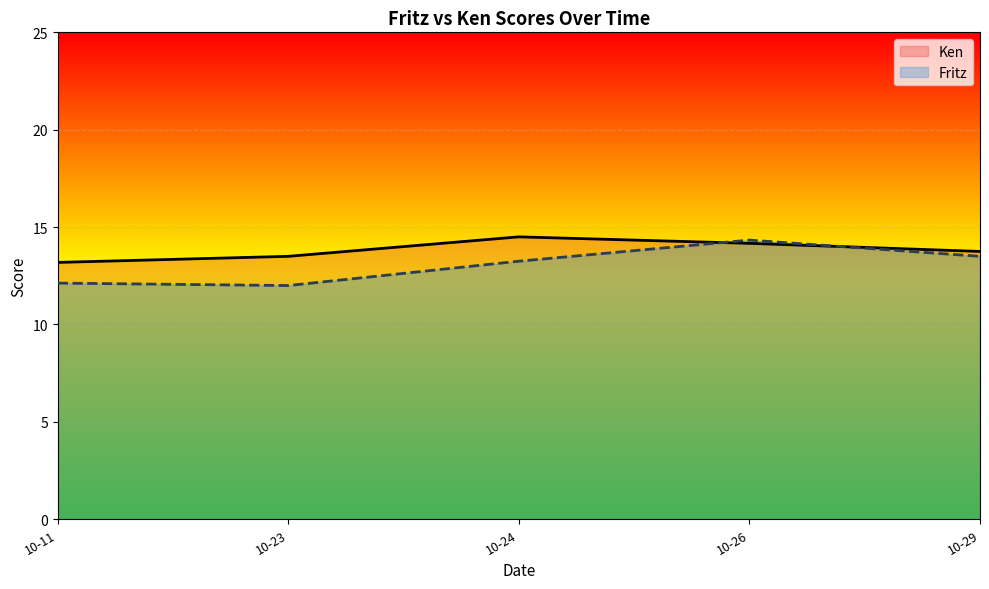

What is the sum of the Ken line values at 10-23 and 10-29?

27.2